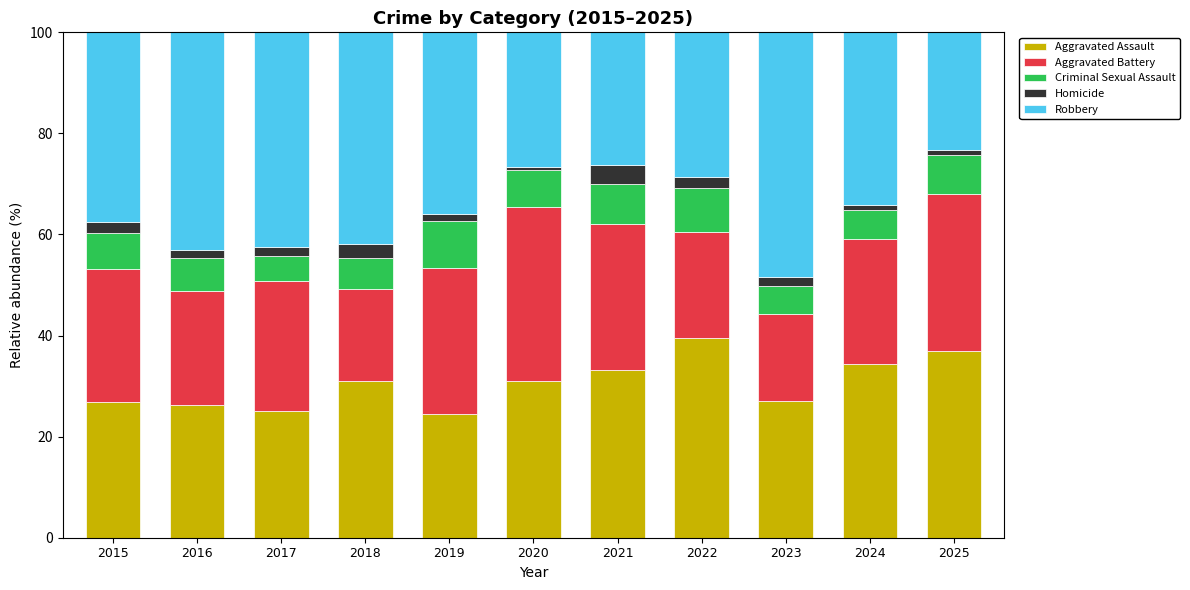

At which label does Aggravated Assault reach its peak?

2022